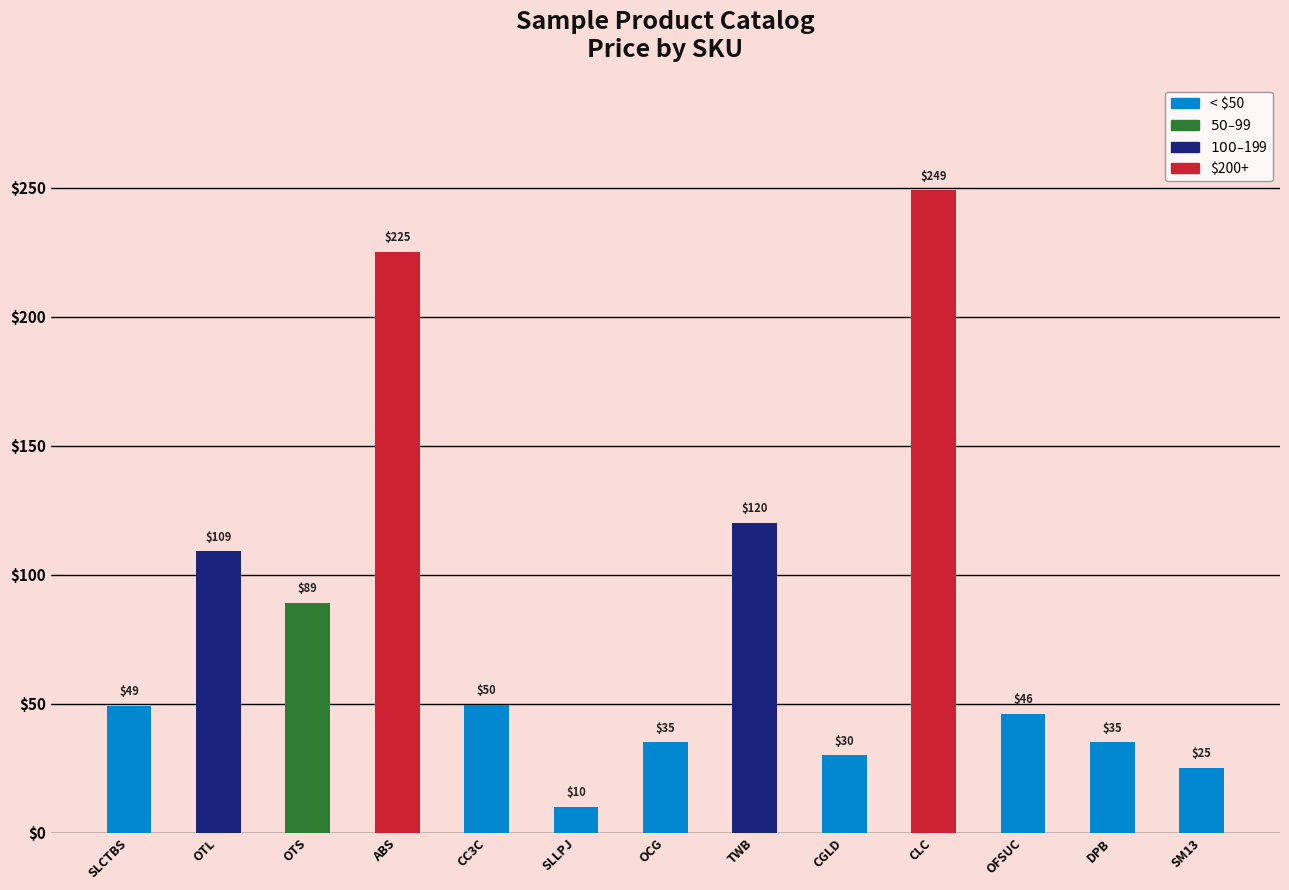

At which category does the chart reach its peak across all series?

CLC